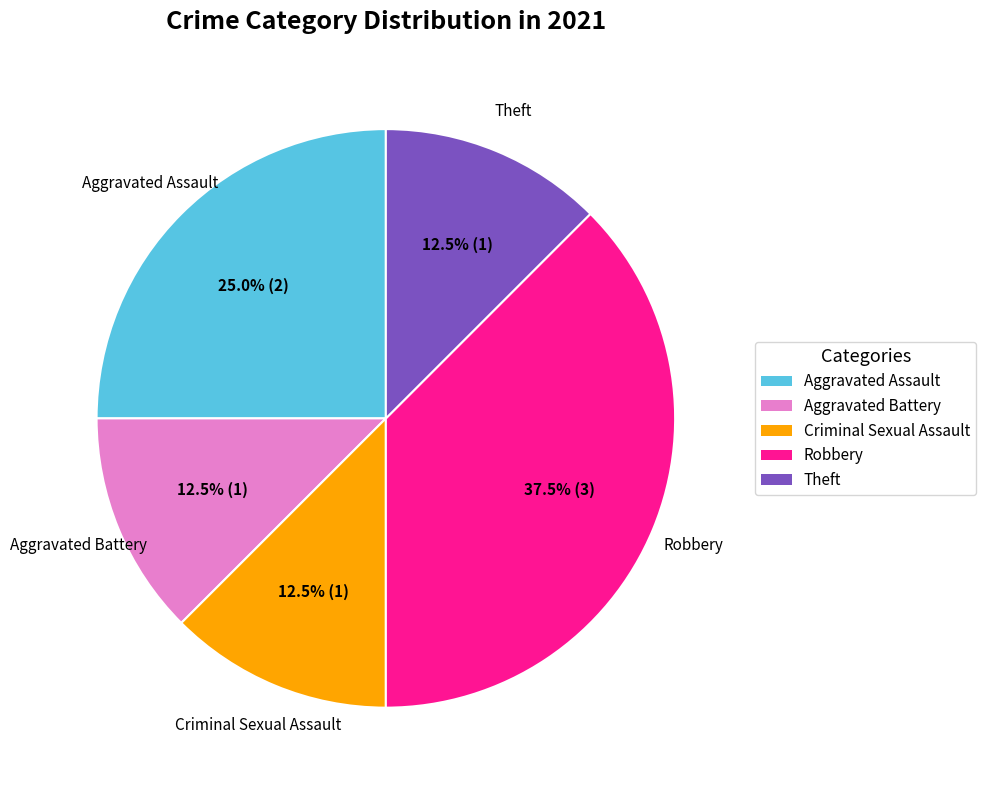

Does any single category account for the majority?

No